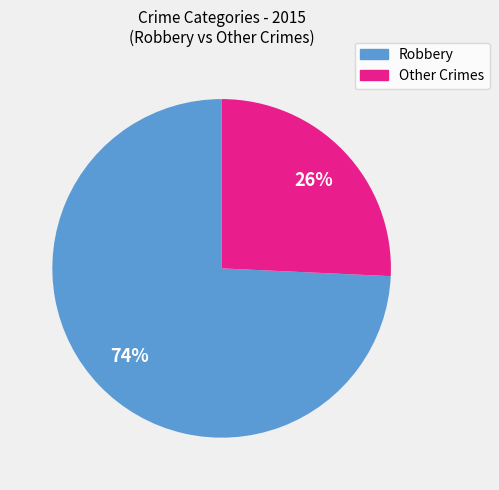

To the nearest percent, what is the average slice percentage?

50%